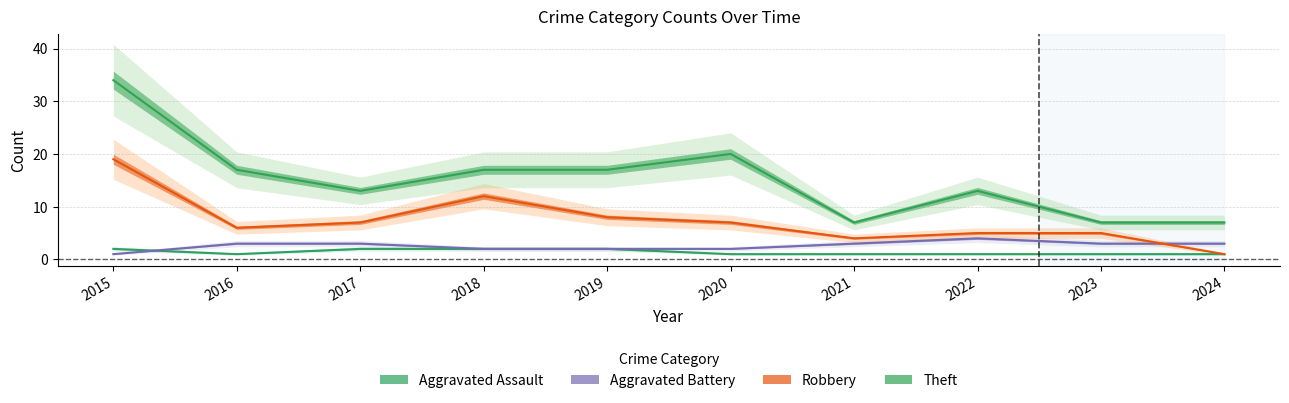

True or false: Theft and Aggravated Battery intersect in this chart.

False